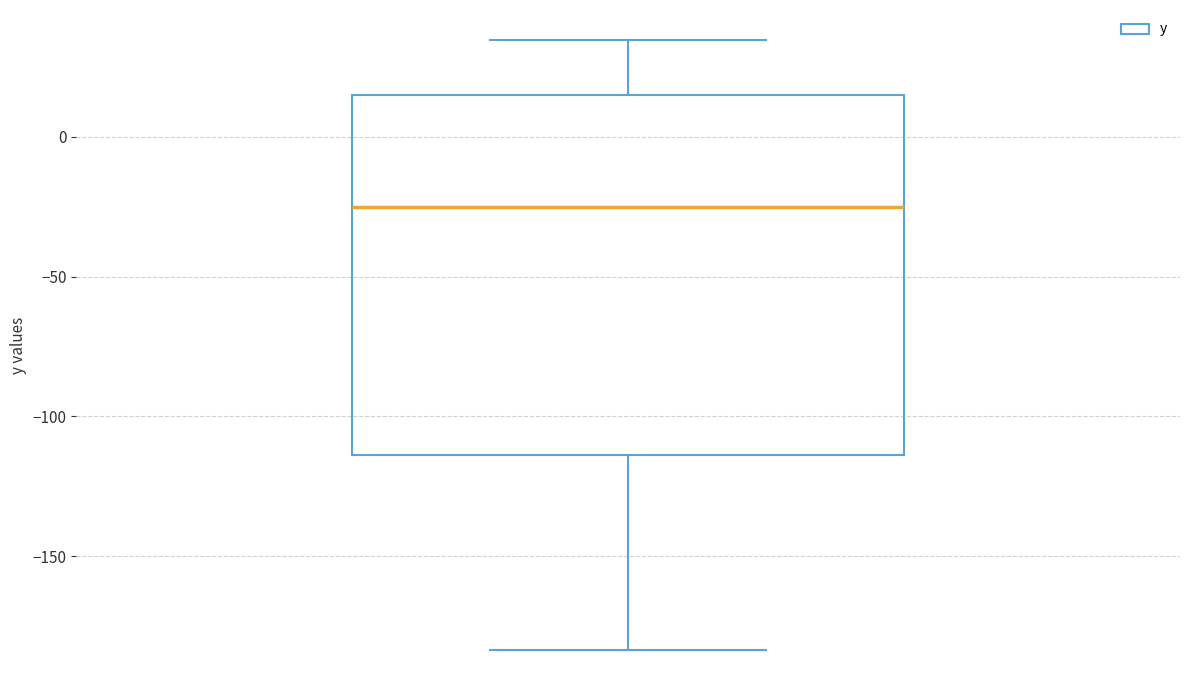

Where is the upper edge of the box on the y-axis? The values are not printed on the chart, so give them approximately, as read against the axis.

15